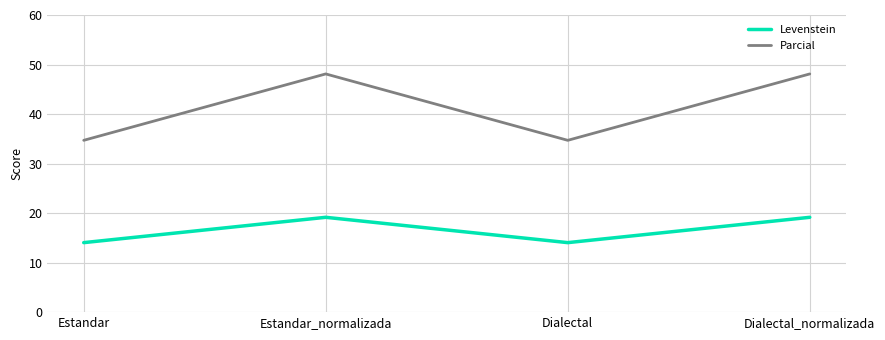

How many series are shown in this chart?

2